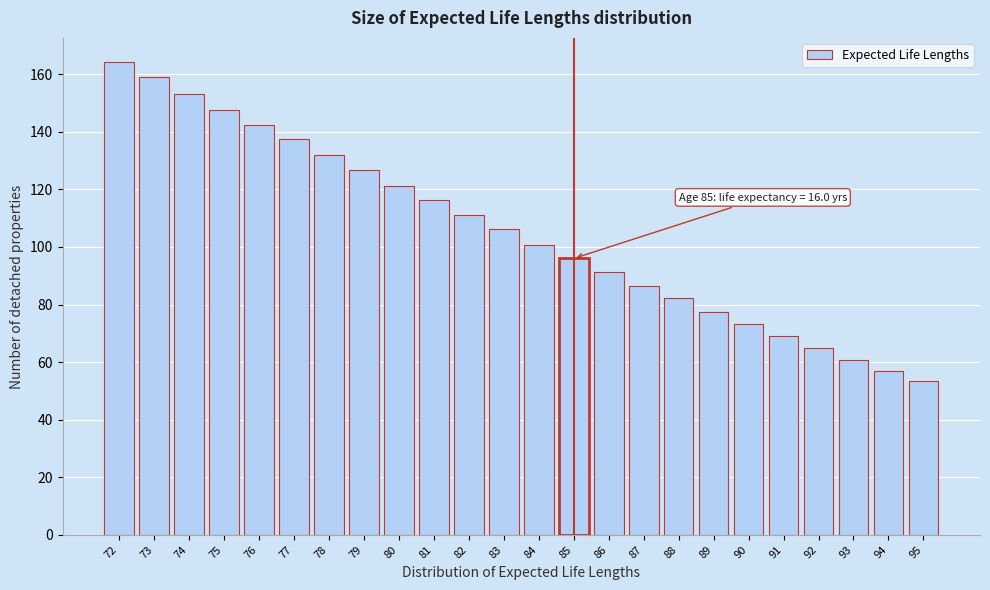

Reading left to right, list all the values displayed in this chart.

72=164.4	73=159.0	74=153.0	75=147.6	76=142.2	77=137.4	78=132.0	79=126.6	80=121.2	81=116.4	82=111.0	83=106.2	84=100.8	85=96.0	86=91.2	87=86.4	88=82.2	89=77.4	90=73.2	91=69.0	92=64.8	93=60.6	94=57.0	95=53.4